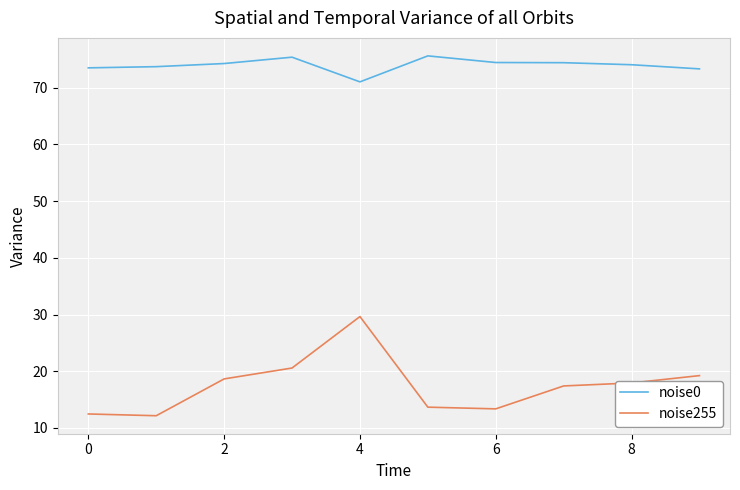

Does the chart display data point markers on the line(s)?

No